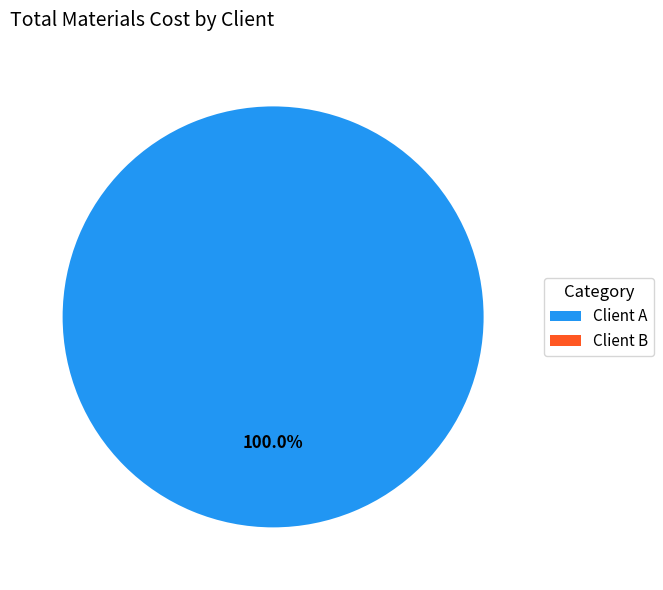

Rank the categories by value from highest to lowest.

Client A, Client B